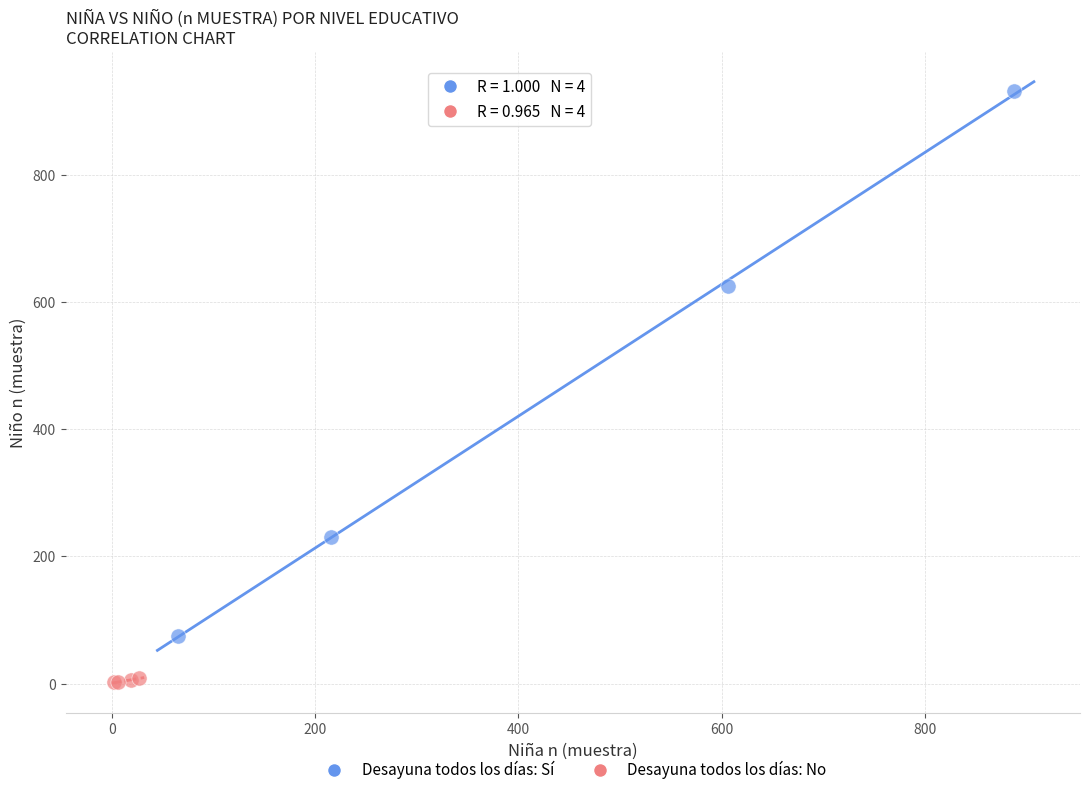

What are all the series names shown in the legend?

Desayuna todos los días: Sí, Desayuna todos los días: No